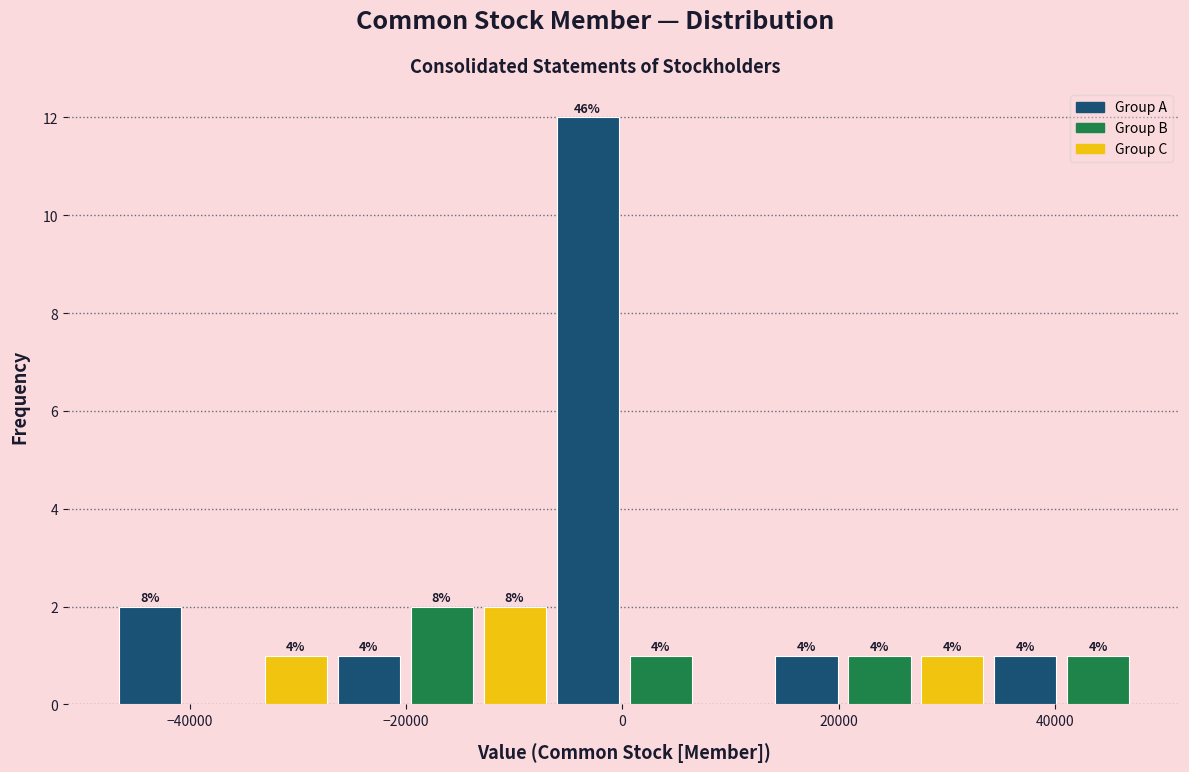

Around what value on the x-axis is the tallest bar? Give the approximate position of its centre, as read against the axis.

-4000